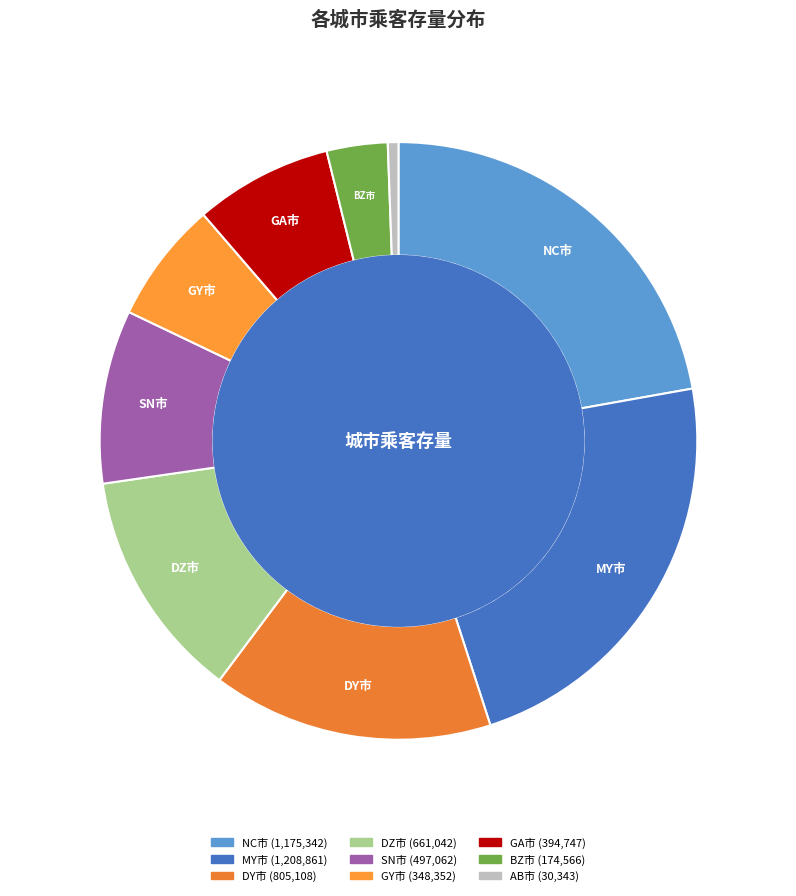

How many slices are in this pie chart?

9